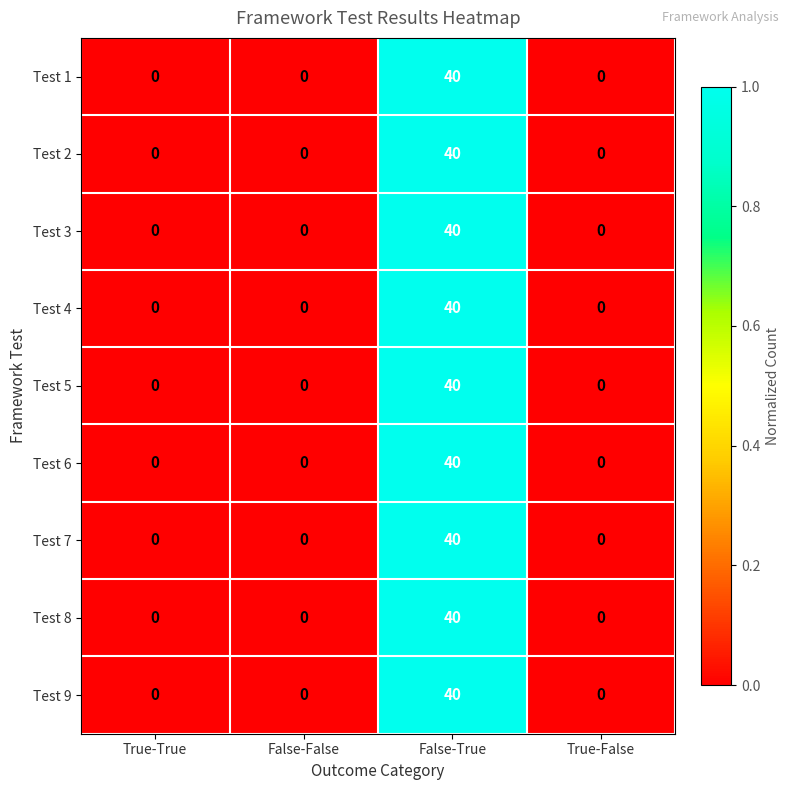

What is the maximum value for Test 6?

40